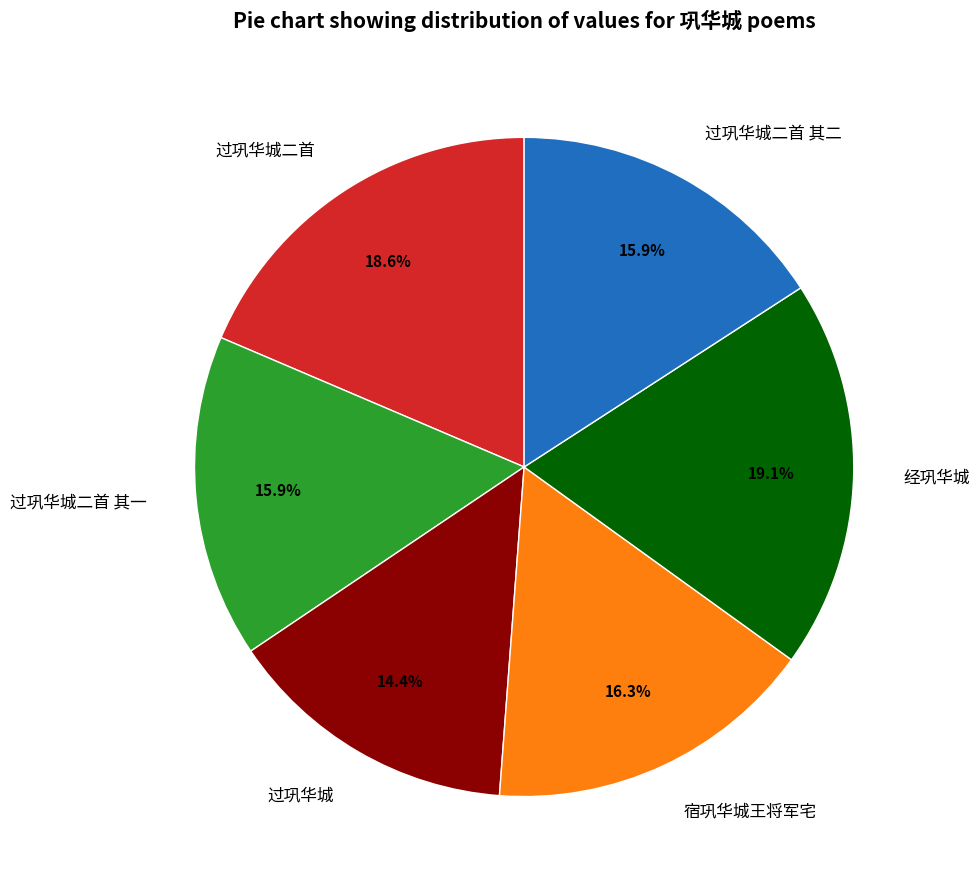

To the nearest percent, what portion does 宿巩华城王将军宅 represent?

16%